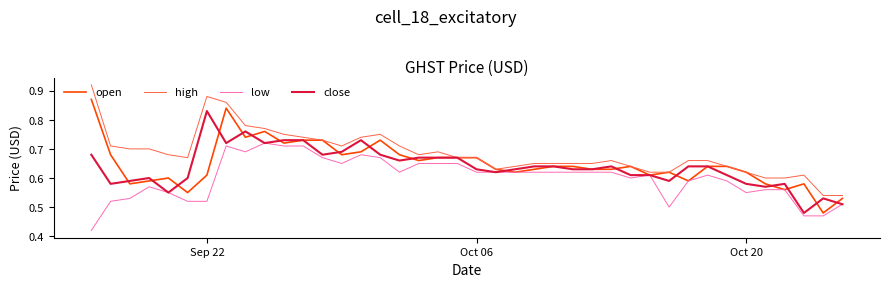

Which series has the largest total across all categories?

high